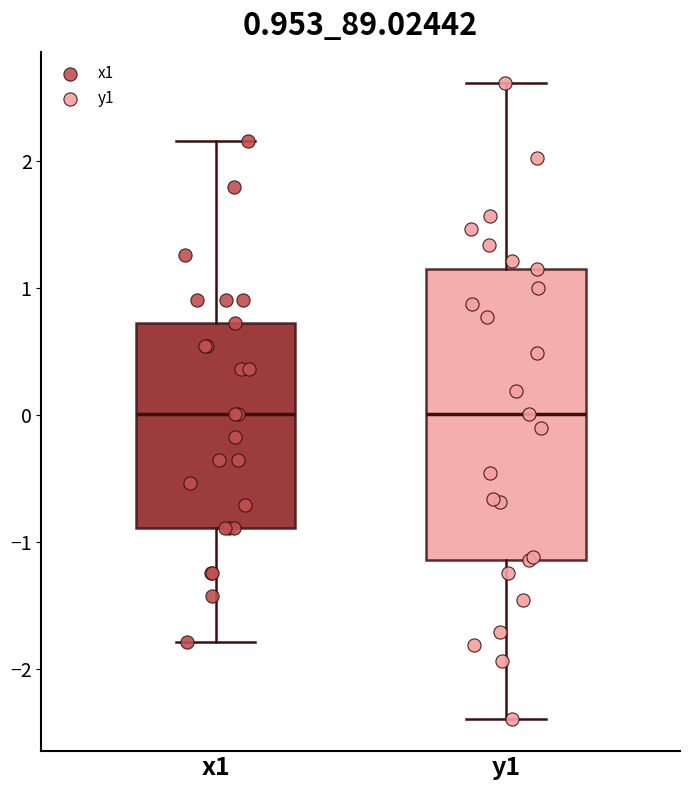

Comparing the boxes themselves (not the whiskers), which one is the tallest?

y1